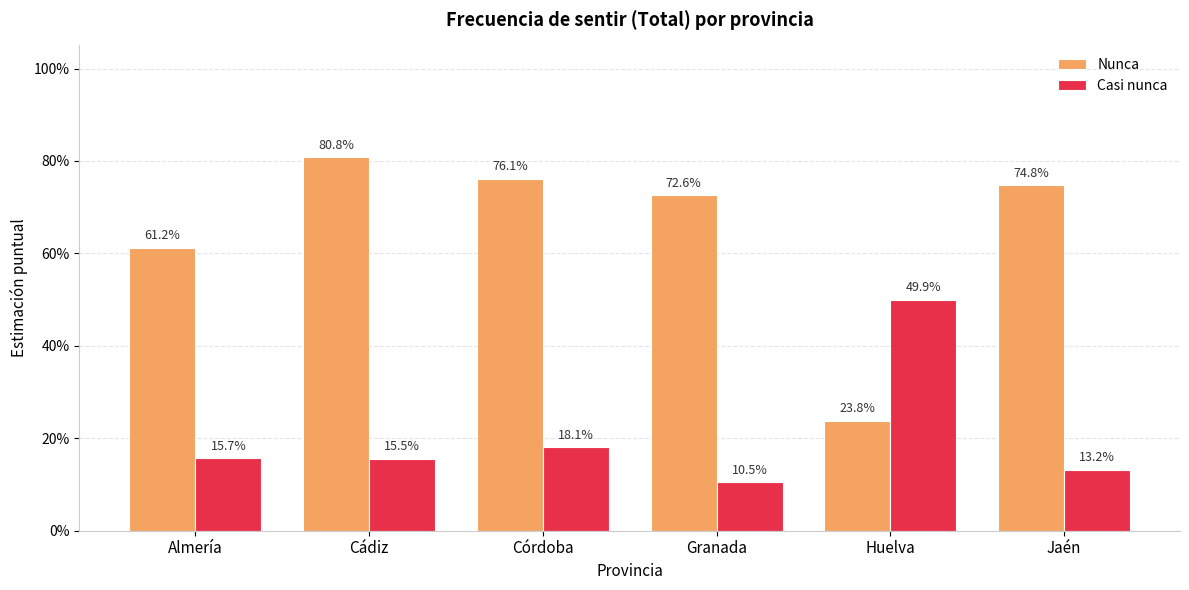

What value does the Casi nunca series have at Huelva?

0.5